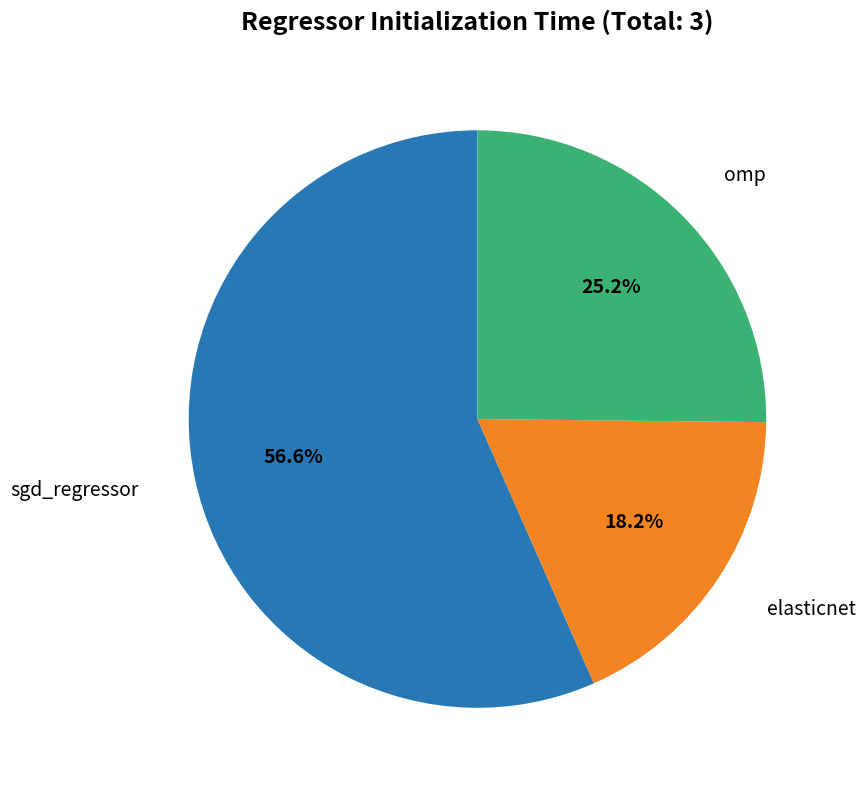

Does any single category account for the majority?

Yes